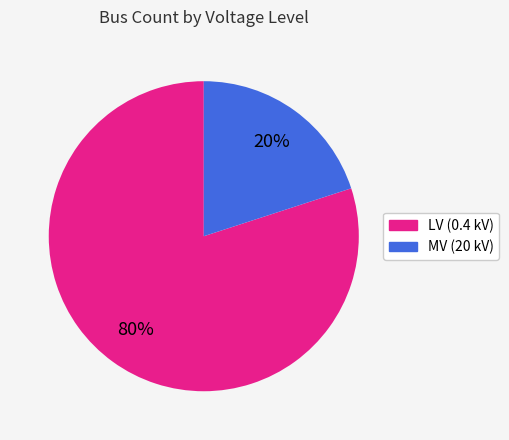

Combined, do MV (20 kV) and LV (0.4 kV) account for over 50%?

Yes